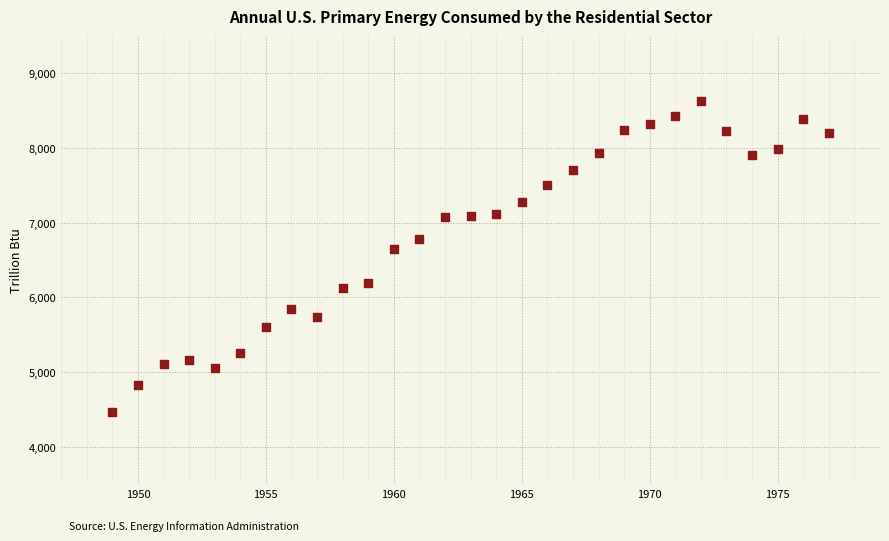

What is the range of X values (max minus min)?

28.0